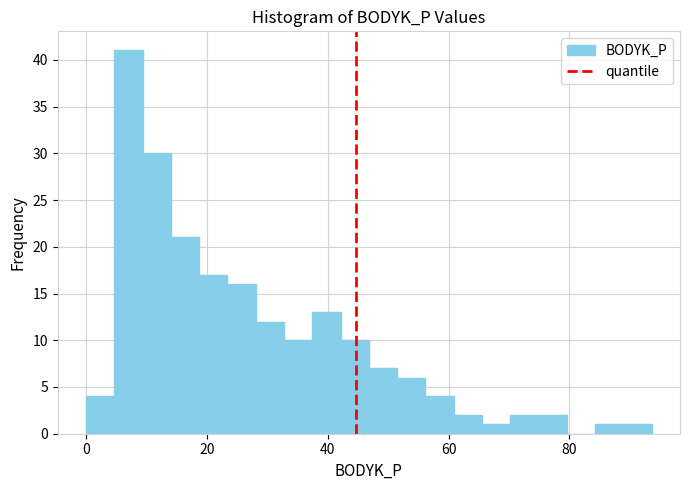

Read against the x-axis, roughly where is the centre of the tallest bar?

8